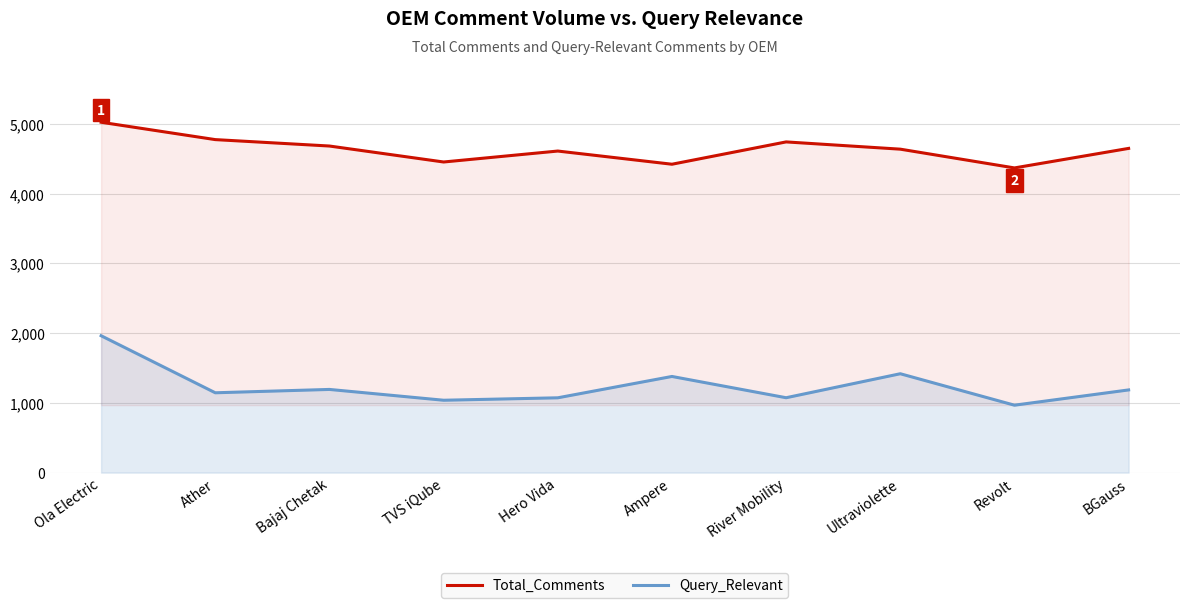

Between Hero Vida and Revolt, which series saw the biggest shift?

Total_Comments